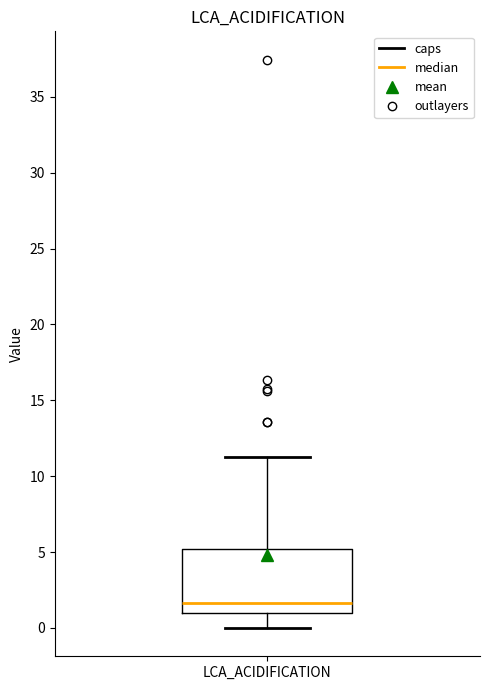

Read this box plot against the y-axis: the position of the median line, the range covered by the box, and the ends of both whiskers. The values are not printed on the chart, so give them approximately, as read against the axis.

median 1.5, box 1.0 to 5.0, whiskers 0.0 to 11.0